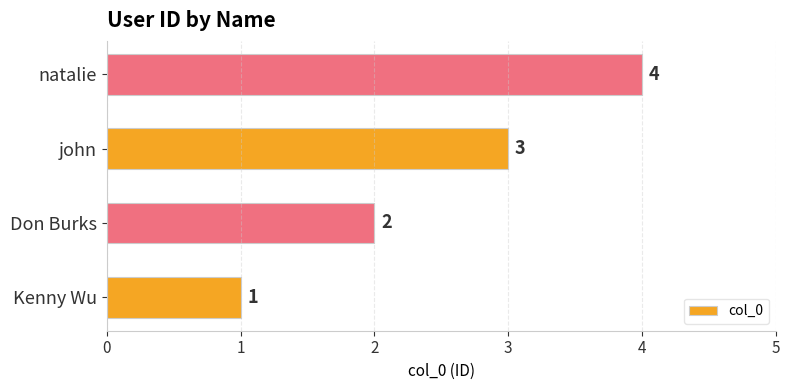

The chart shows a value of 0 at Kenny Wu. True or false?

False